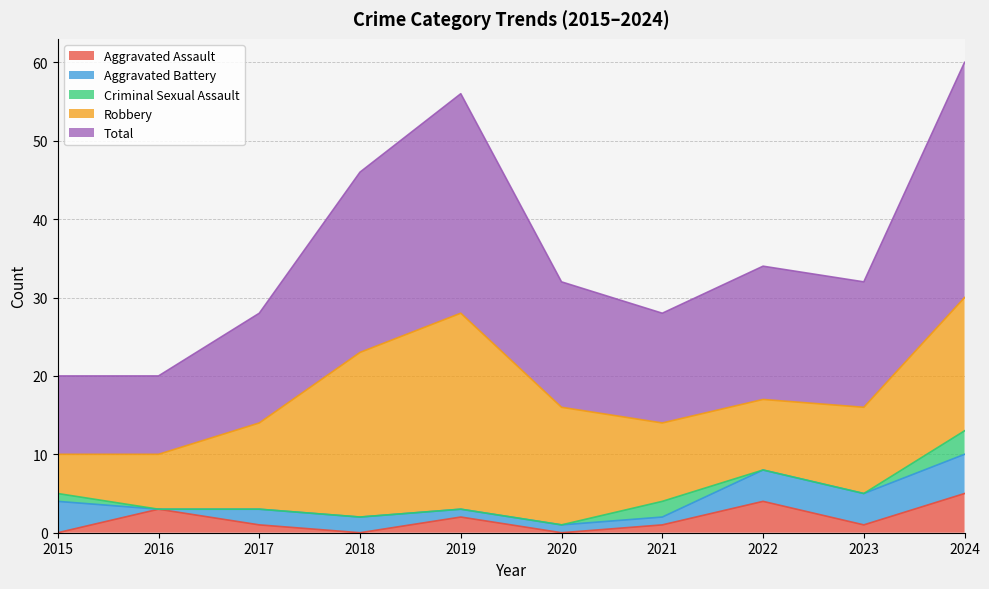

Count the Criminal Sexual Assault values in the range 0 to 1.

8